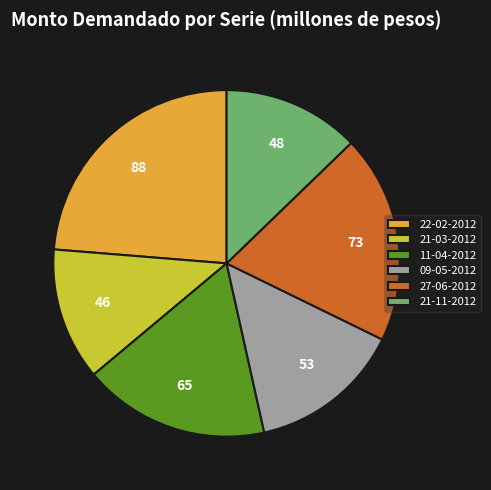

Do 27-06-2012 and 11-04-2012 together represent more than half of the pie?

No